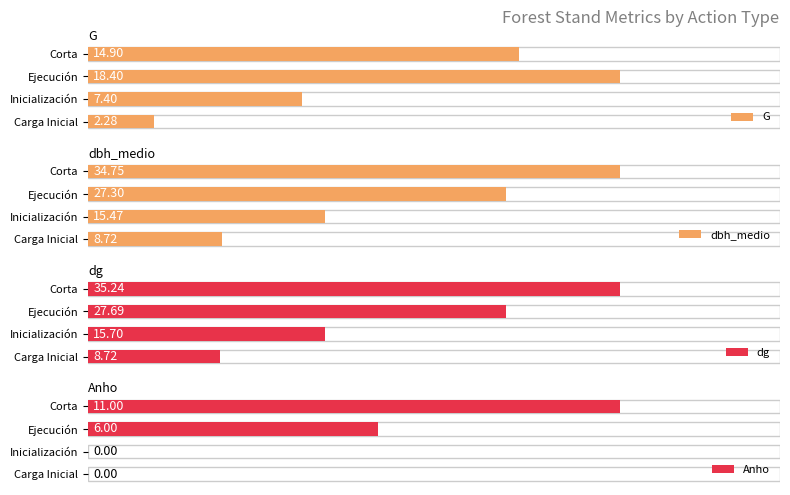

How many groups of bars are there?

4